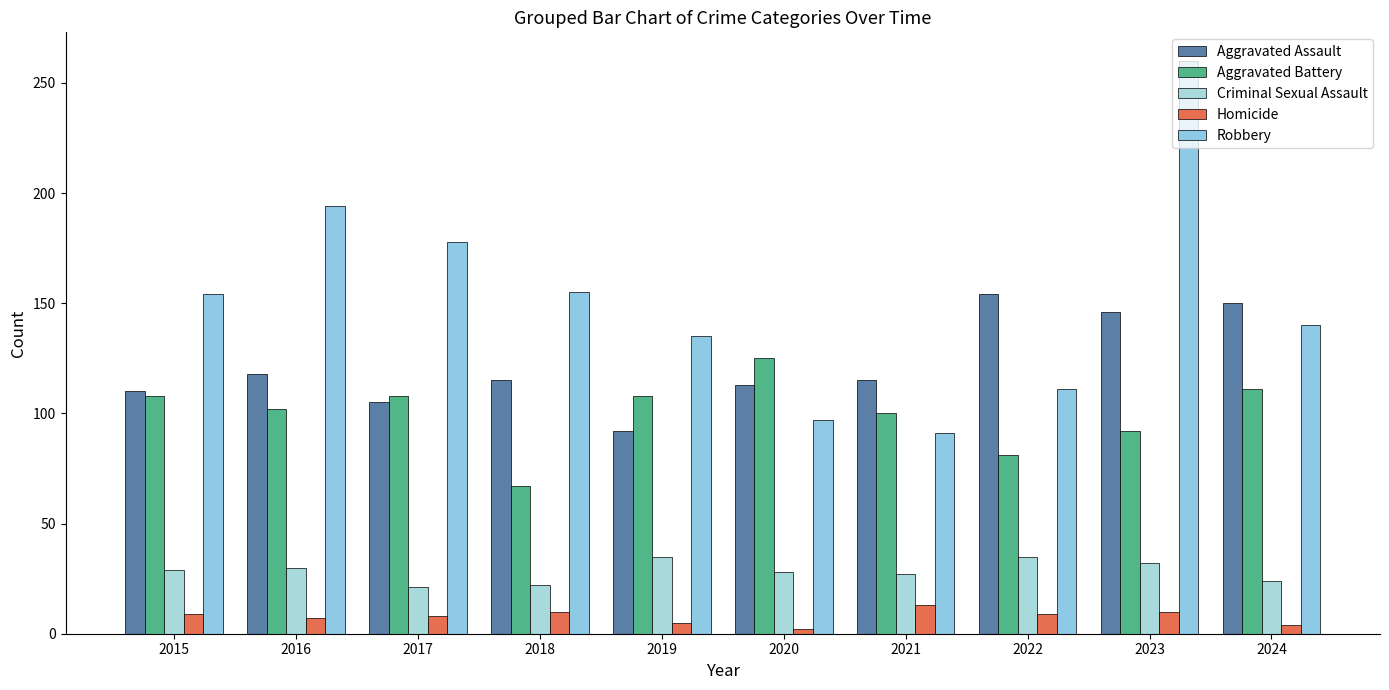

The Homicide series shows 5 at 2019. True or false?

True